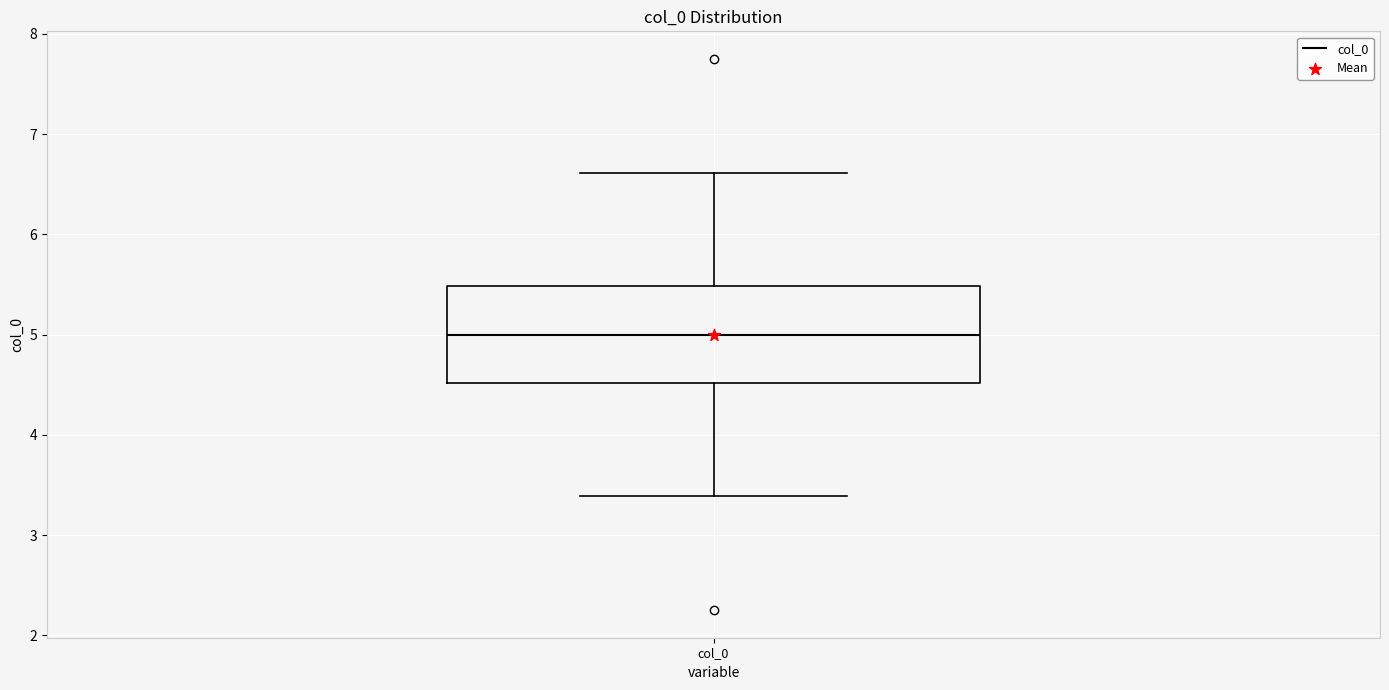

Transcribe this box plot: give where the median line is, the range the box spans, and where the two whiskers end, as read against the y-axis. The values are not printed on the chart, so give them approximately, as read against the axis.

median 5.0, box 4.5 to 5.5, whiskers 3.4 to 6.6